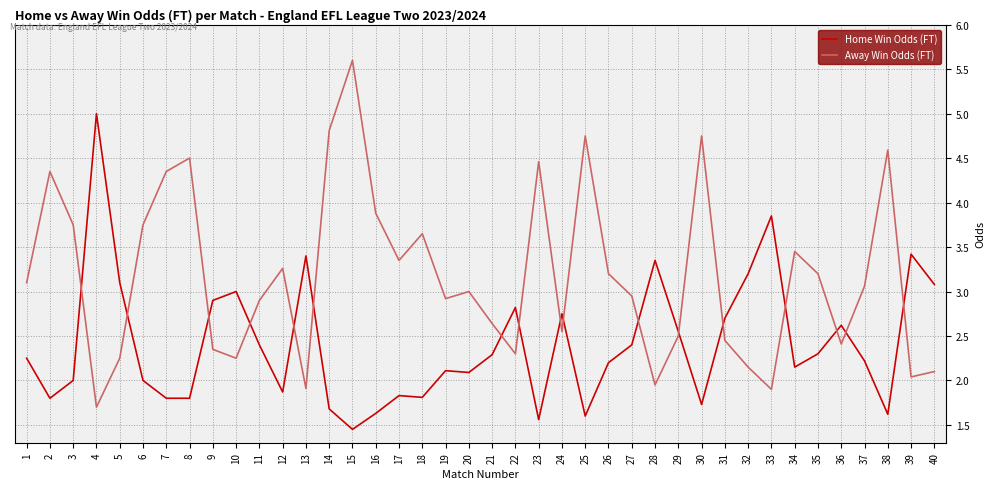

List the series in order of their overall mean, lowest first.

Home Win Odds (FT), Away Win Odds (FT)